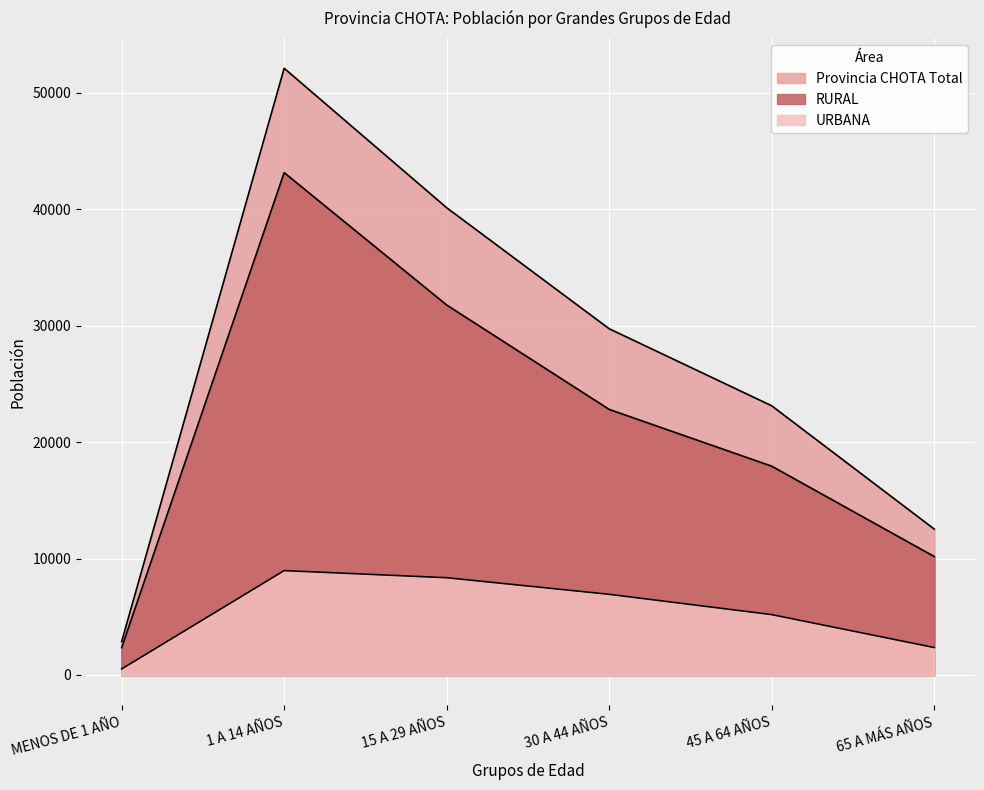

Rank the series at MENOS DE 1 AÑO from lowest to highest value.

URBANA, RURAL, Provincia CHOTA Total